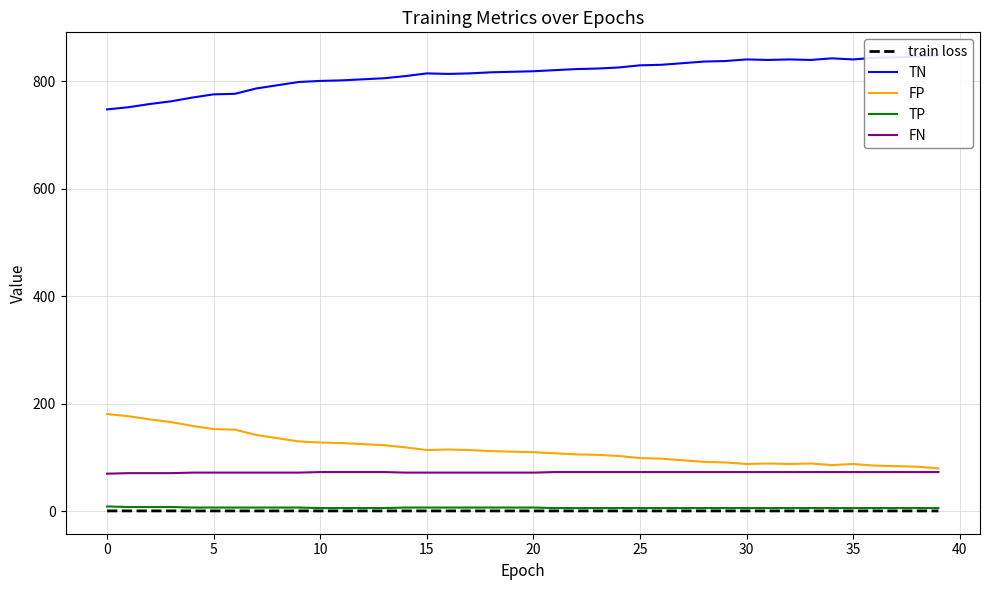

What is the value of the FN point at the 21st from the left?

72.0